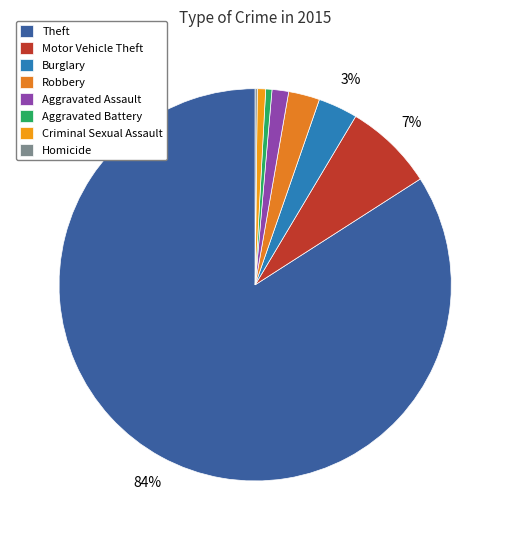

The Aggravated Battery slice represents 1% of the pie. True or false?

True